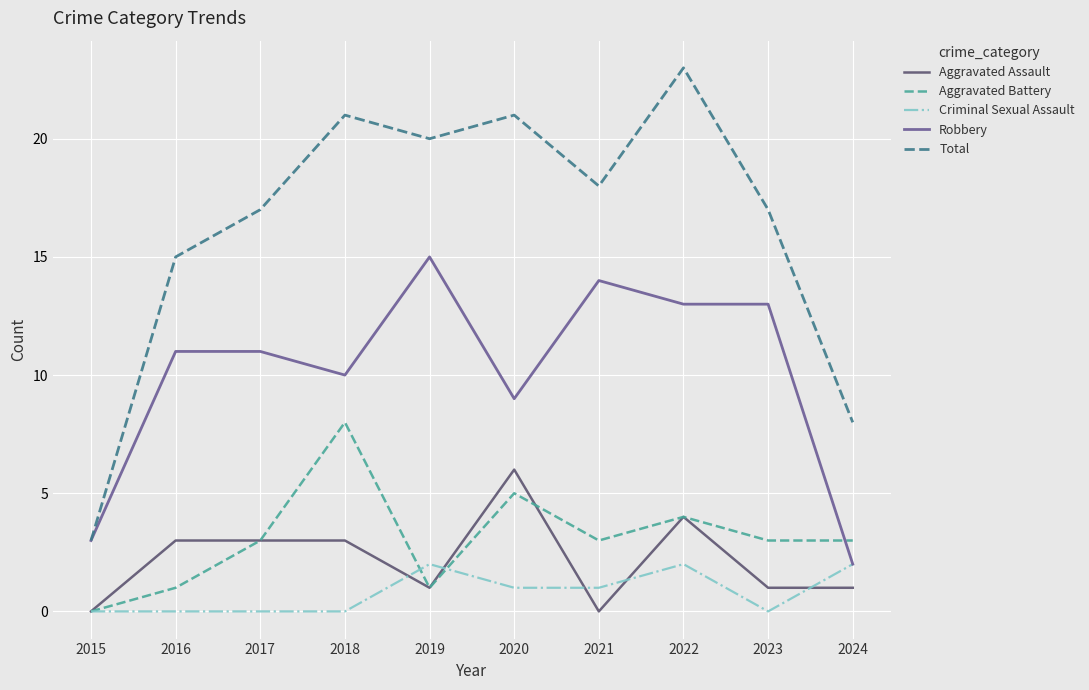

Which series has the widest spread of values?

Total